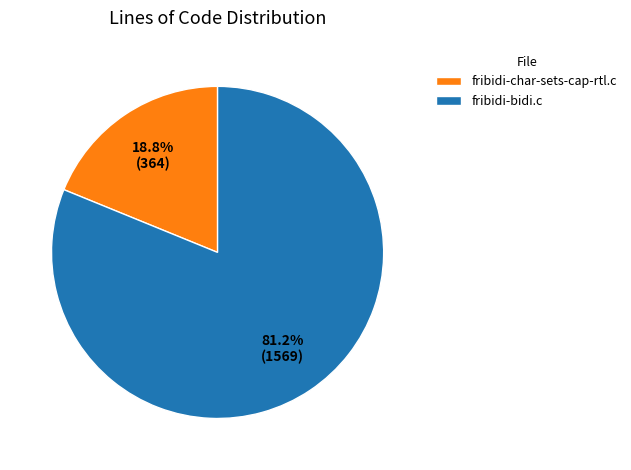

Does fribidi-bidi.c account for over 50% of the chart?

Yes